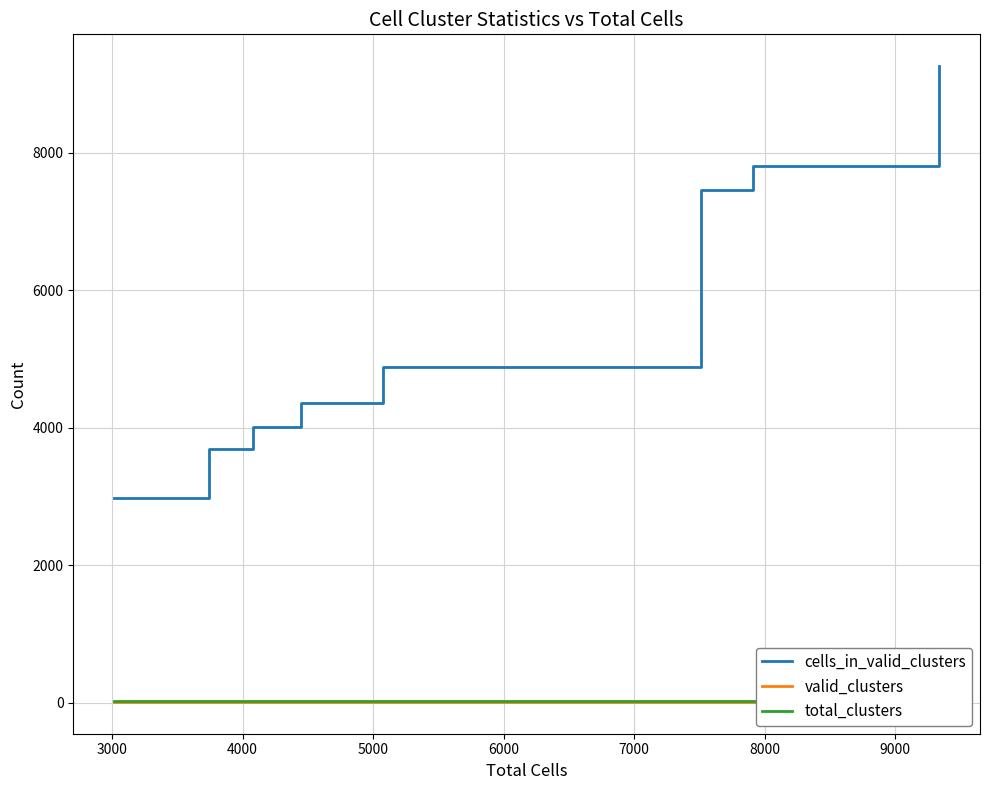

True or false: cells_in_valid_clusters and total_clusters intersect in this chart.

False